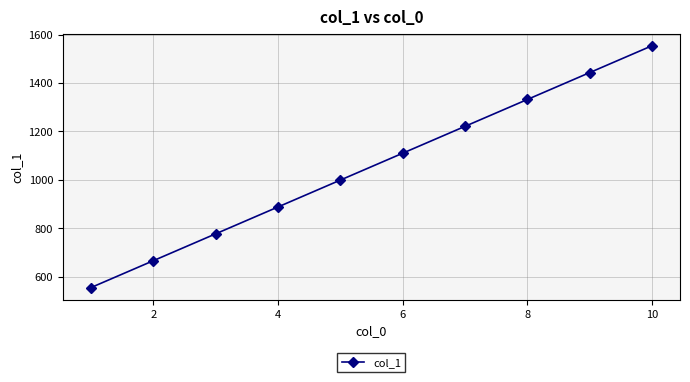

What is the minimum value shown in the chart?

555